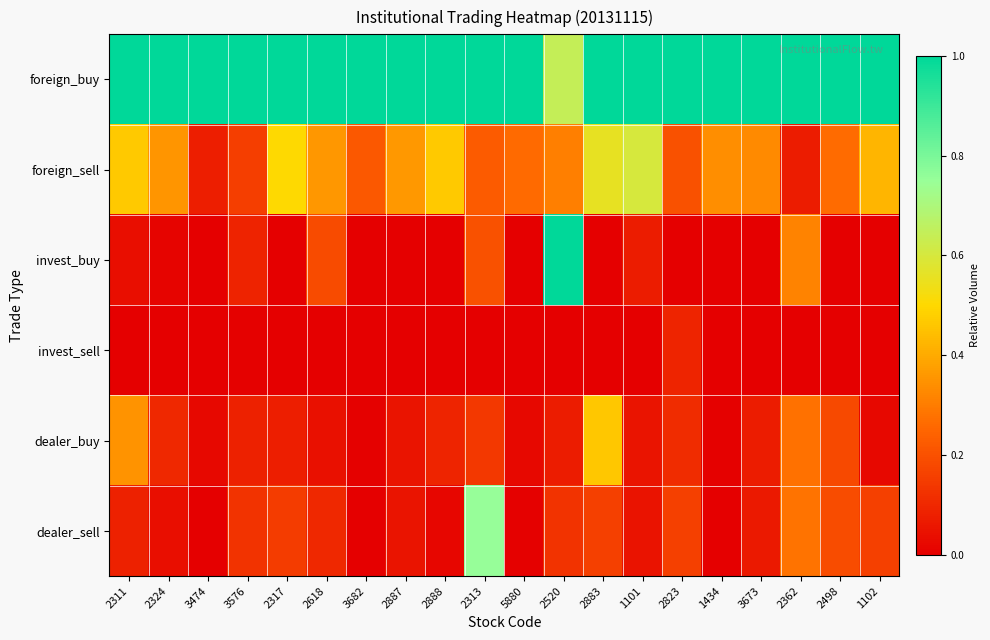

Between 2887 and 2498, which is larger?

2887